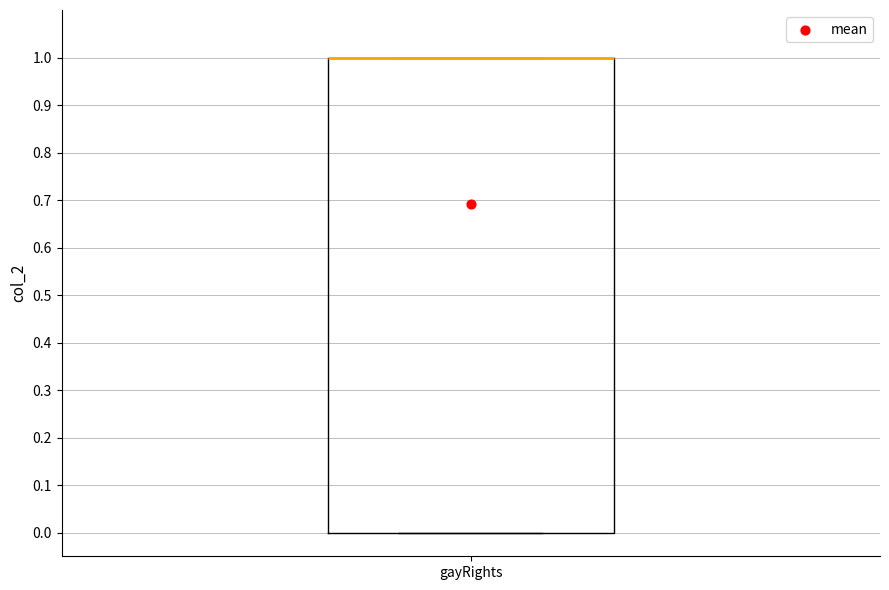

Where is the upper edge of the box for gayRights on the y-axis? The values are not printed on the chart, so give them approximately, as read against the axis.

1